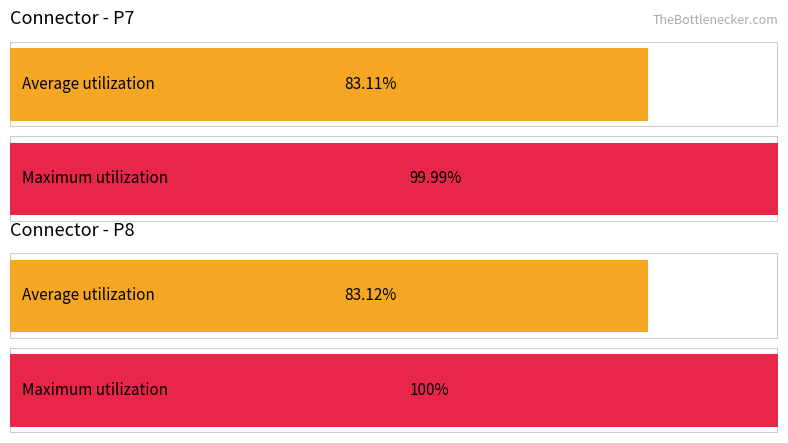

How many series are shown in this chart?

2